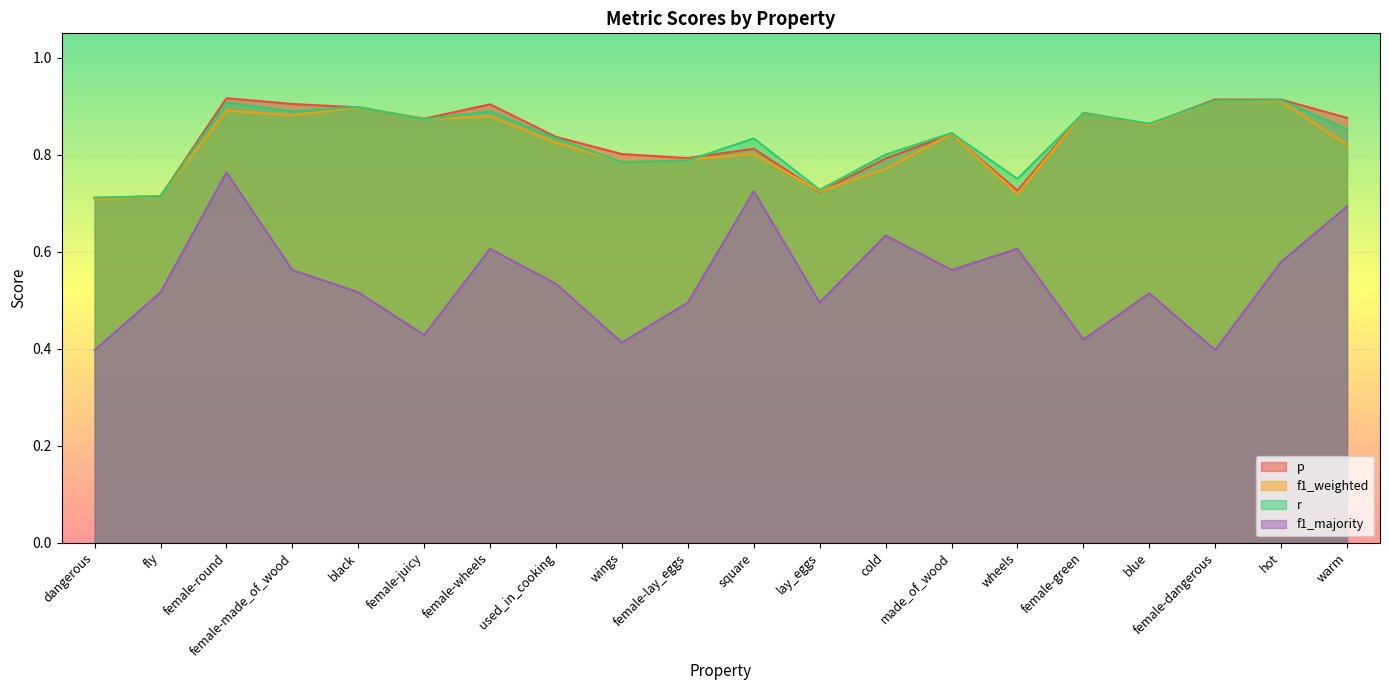

What is the greatest value displayed?

0.9